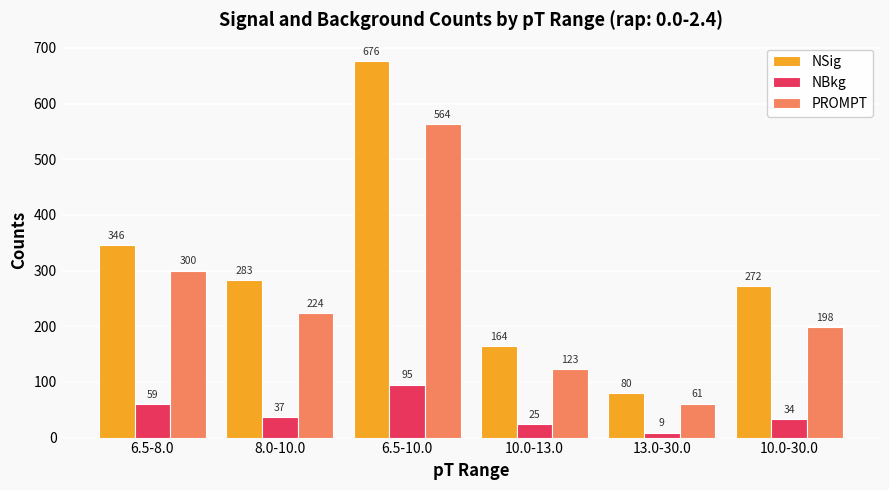

What is the average value of the NSig series?

303.5